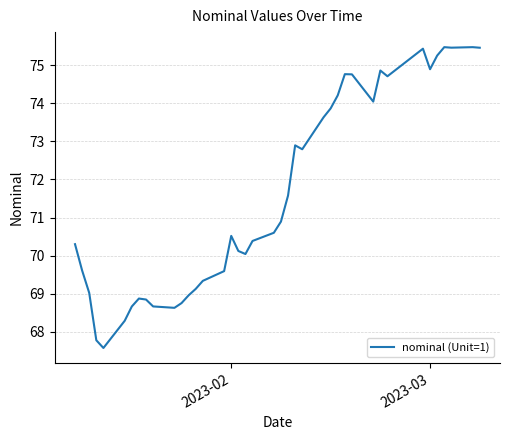

What is the smallest value displayed?

67.6